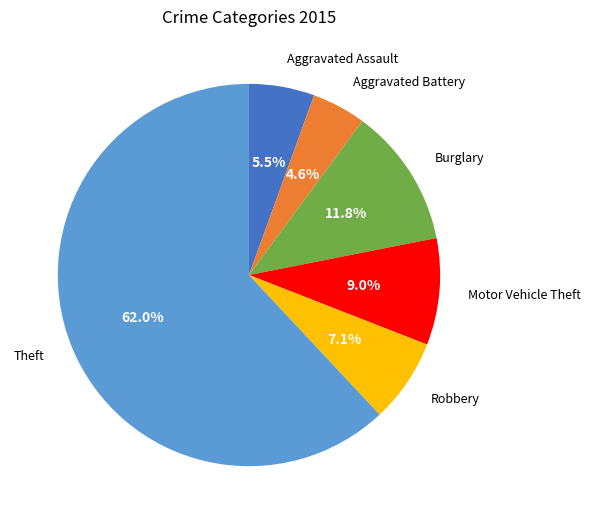

Is there any slice that represents more than half of the pie?

Yes